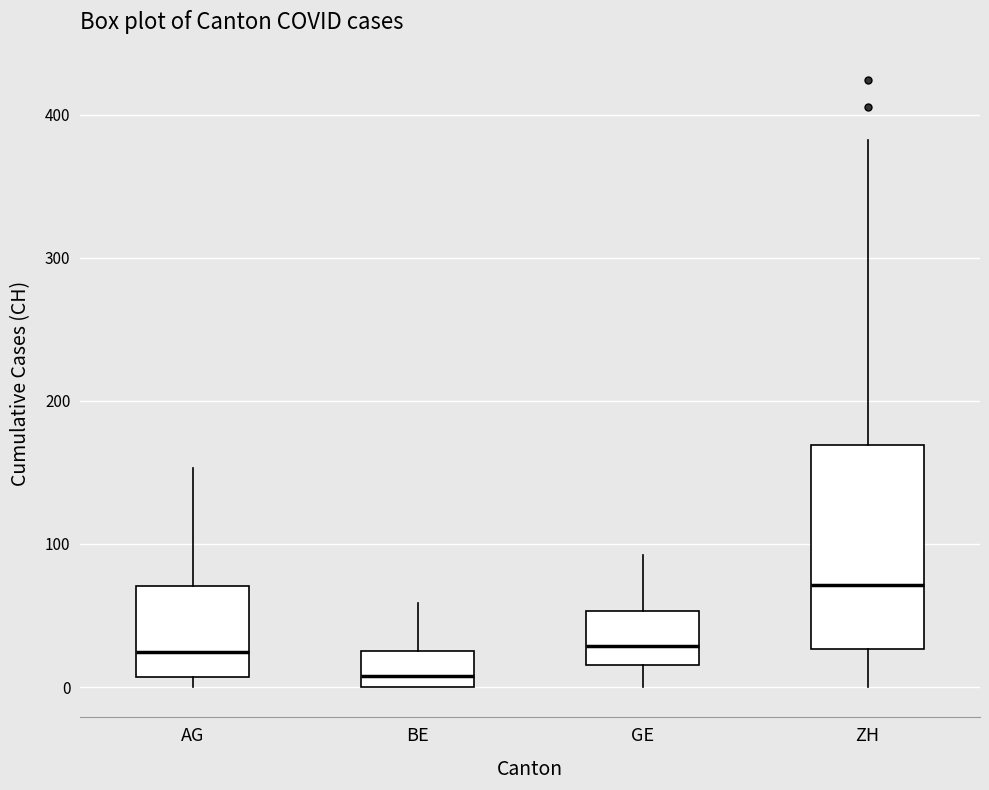

Which box is the tallest, from its lower edge to its upper edge?

ZH